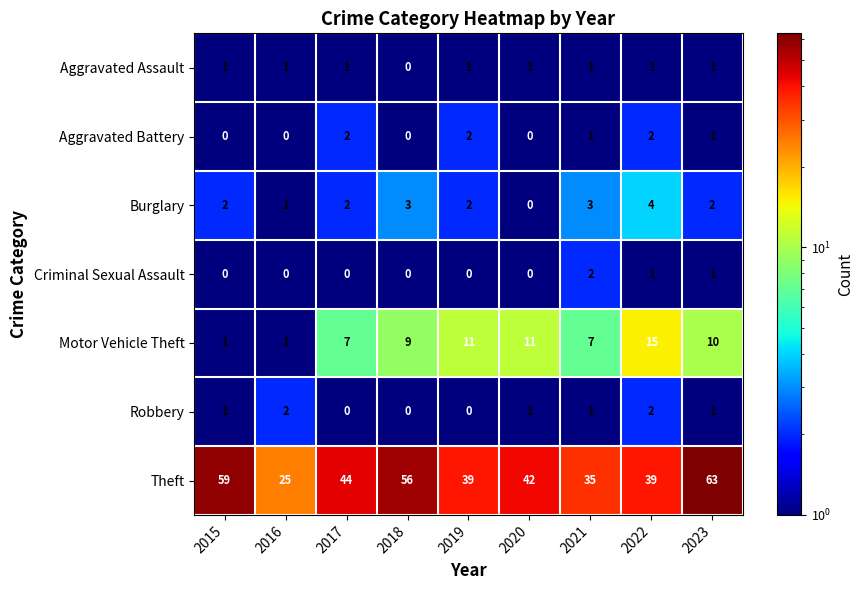

What is the difference between the highest and lowest values at 2019?

39